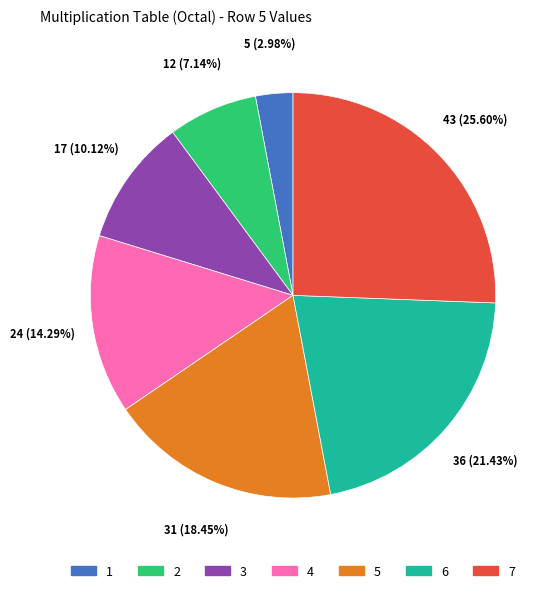

How many slices are in this pie chart?

7